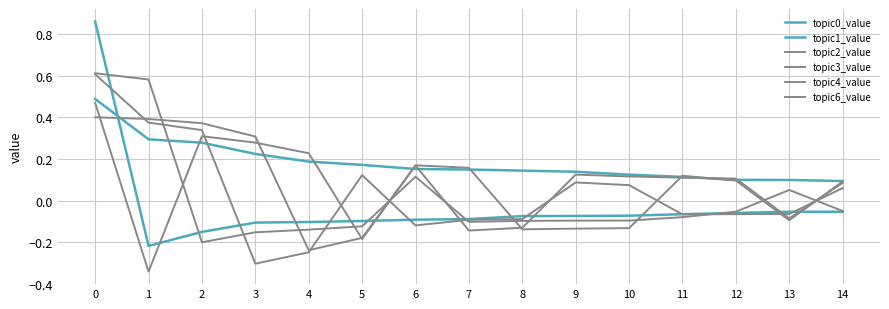

What is the spread (max minus min) of values at 12?

0.2